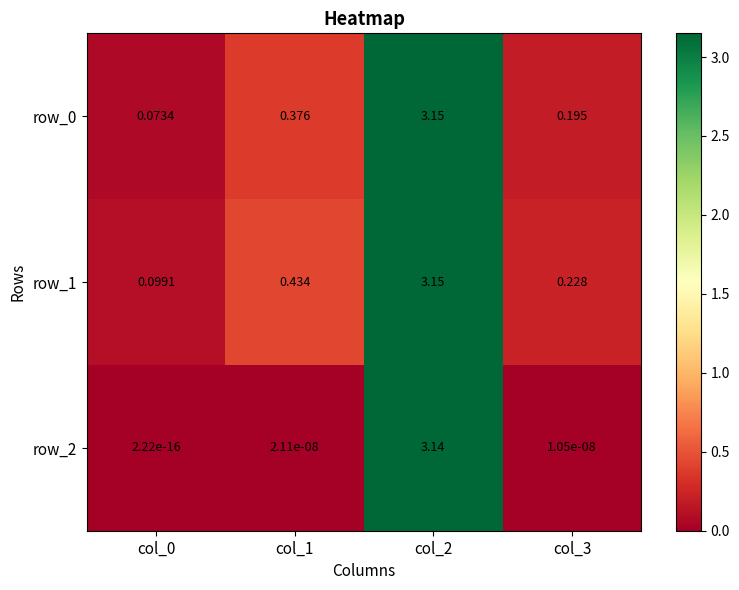

Is the value of row_2 at col_0 greater than the value of row_0 at col_3?

No